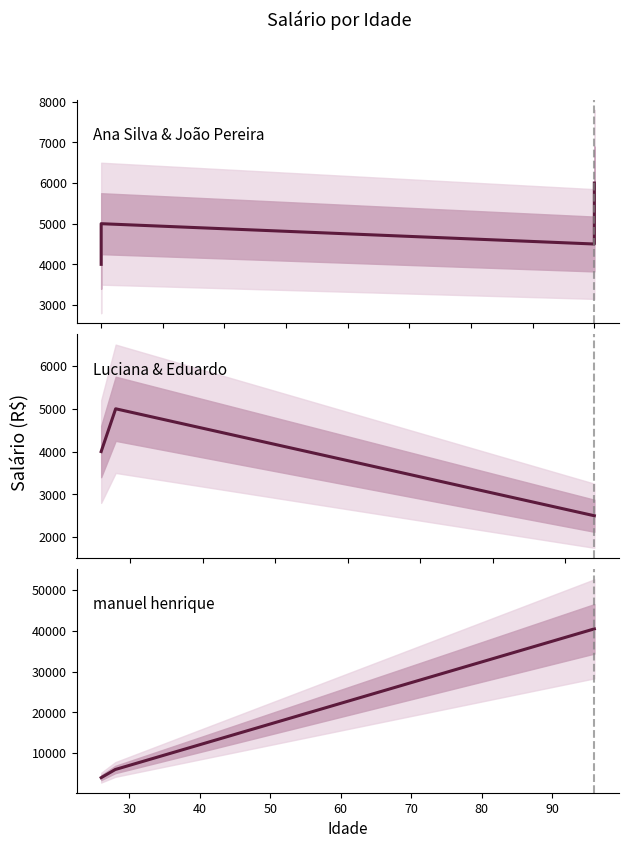

How many points are higher than both their immediate neighbors (excluding endpoints)?

2